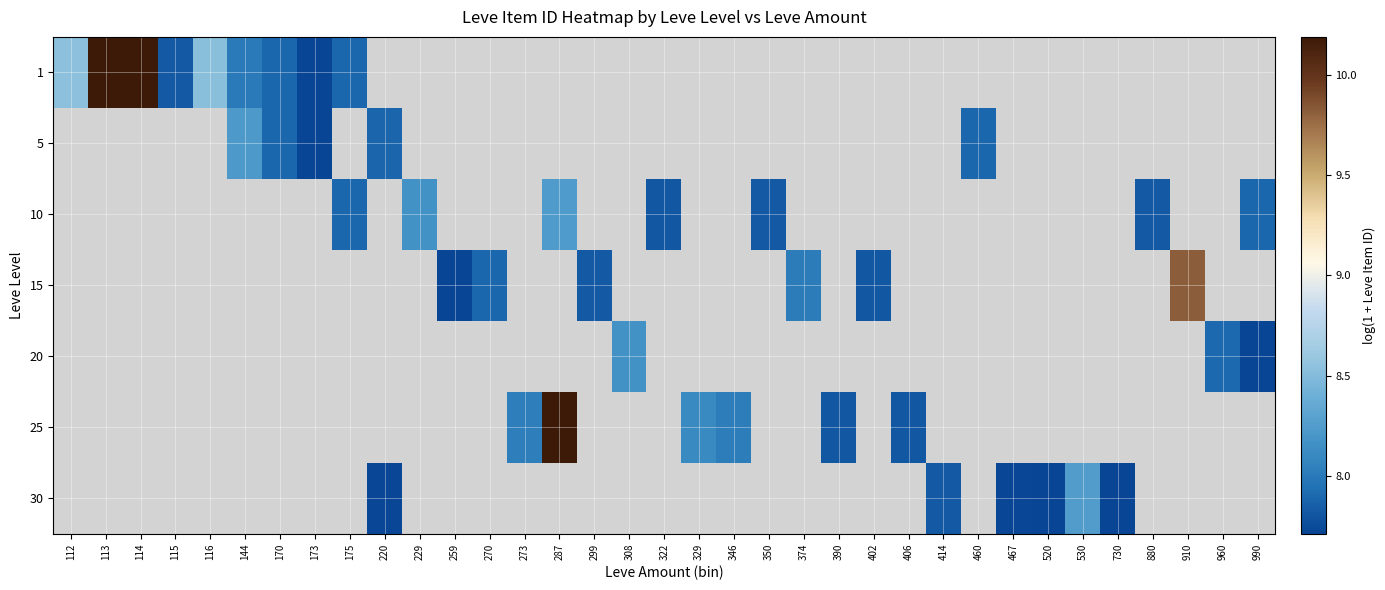

True or false: 5 has a value of 8.2 at 144.

True